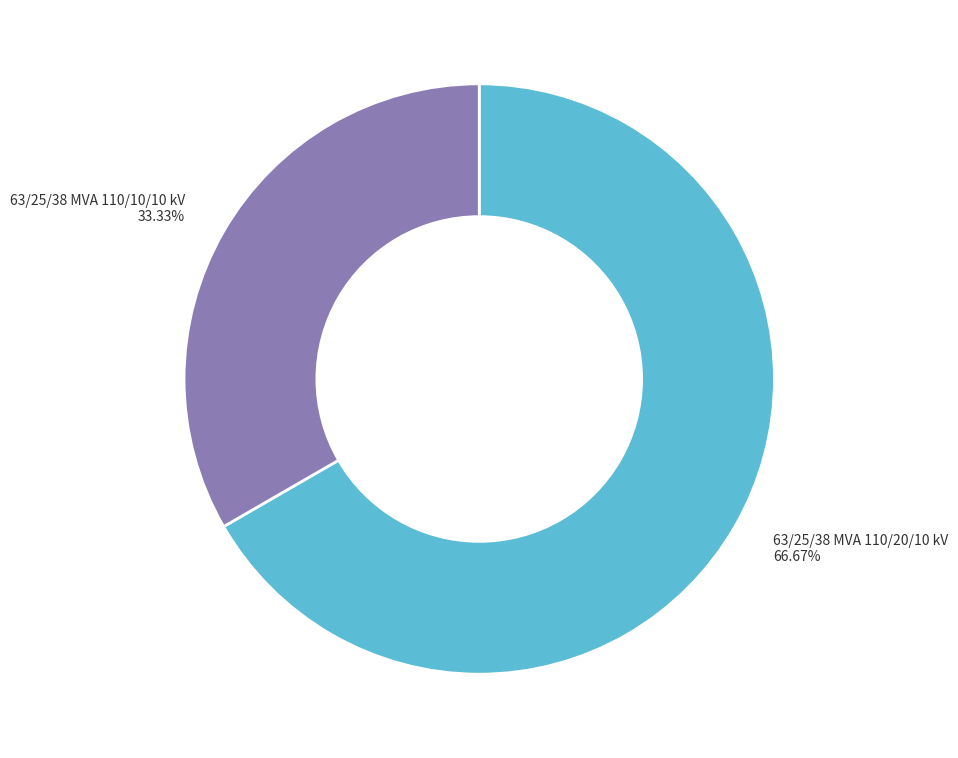

Is there a majority slice in this chart?

Yes